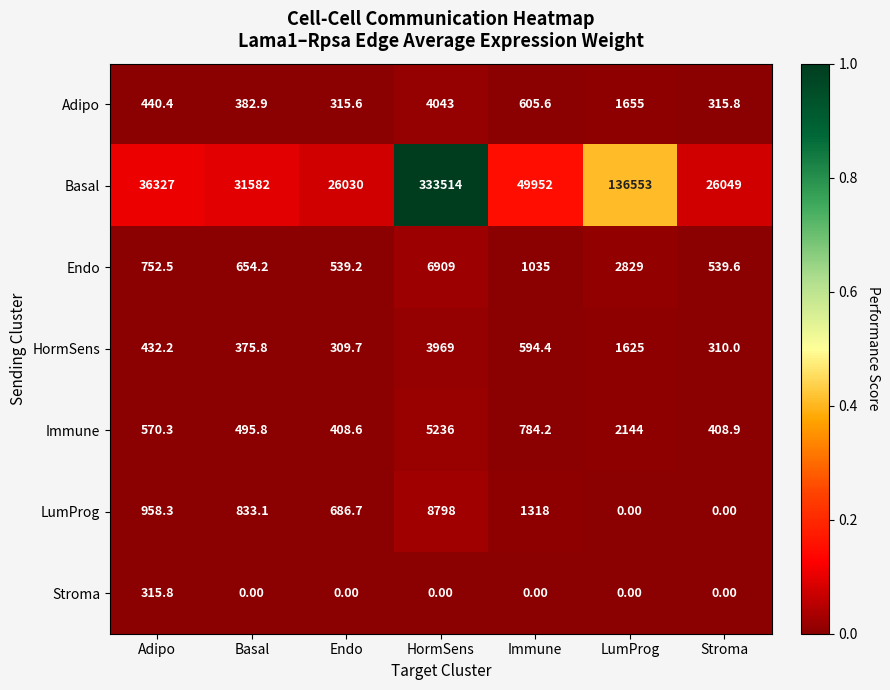

At which category does the chart reach its peak across all series?

HormSens